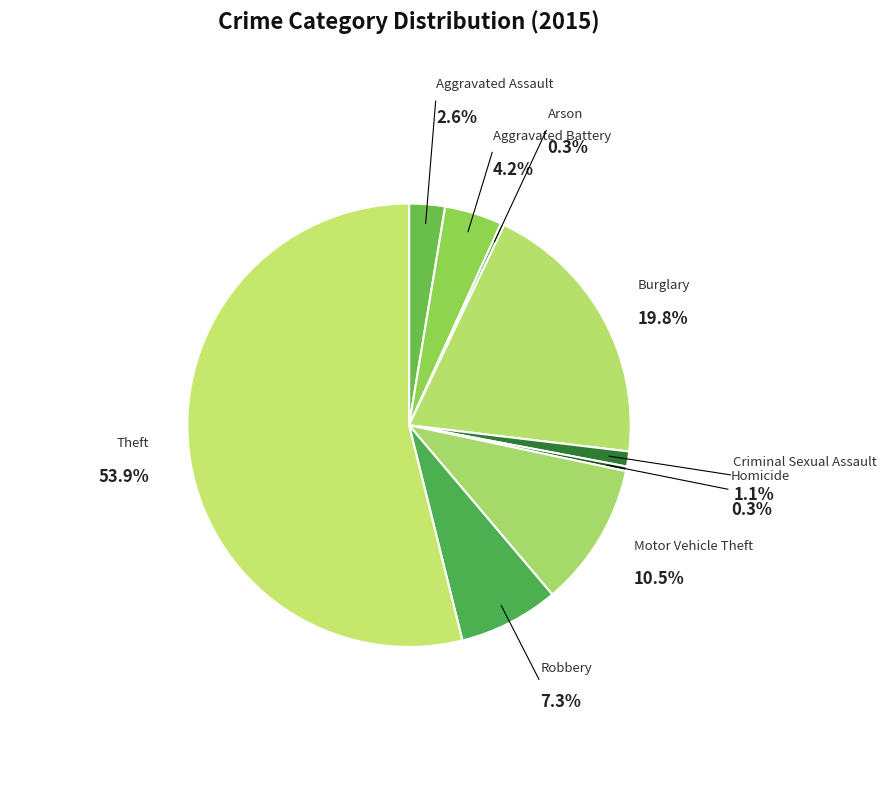

How many segments does this pie chart have?

9